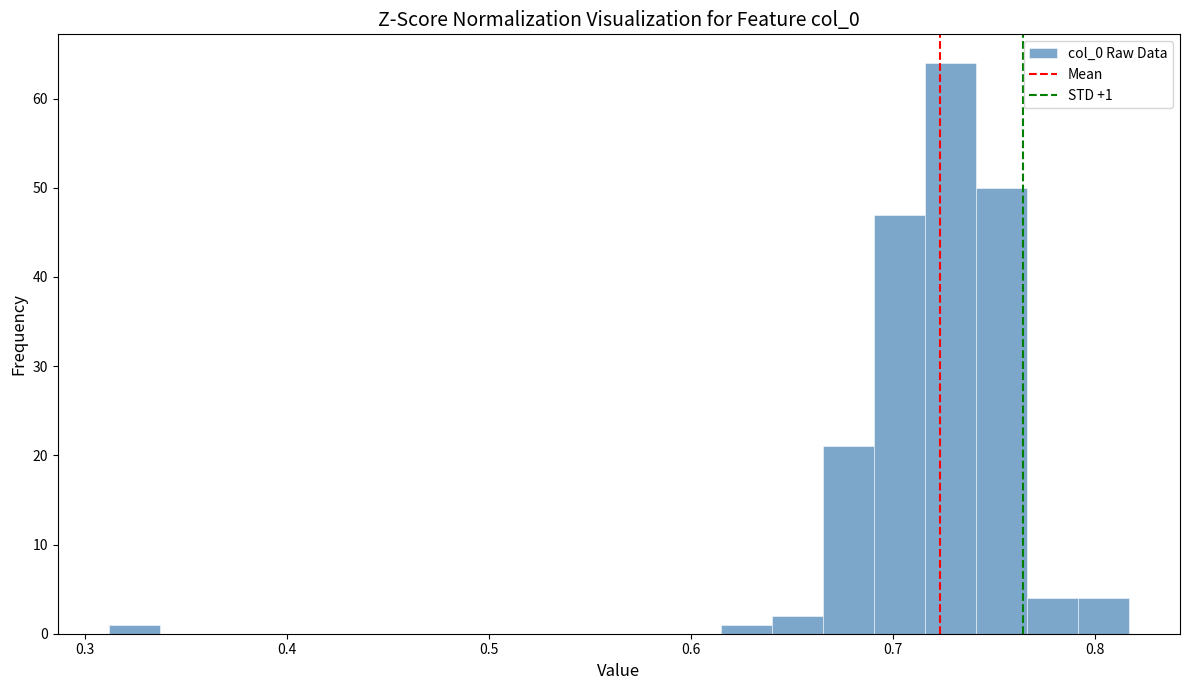

Around what value on the x-axis is the tallest bar? Give the approximate position of its centre, as read against the axis.

0.73